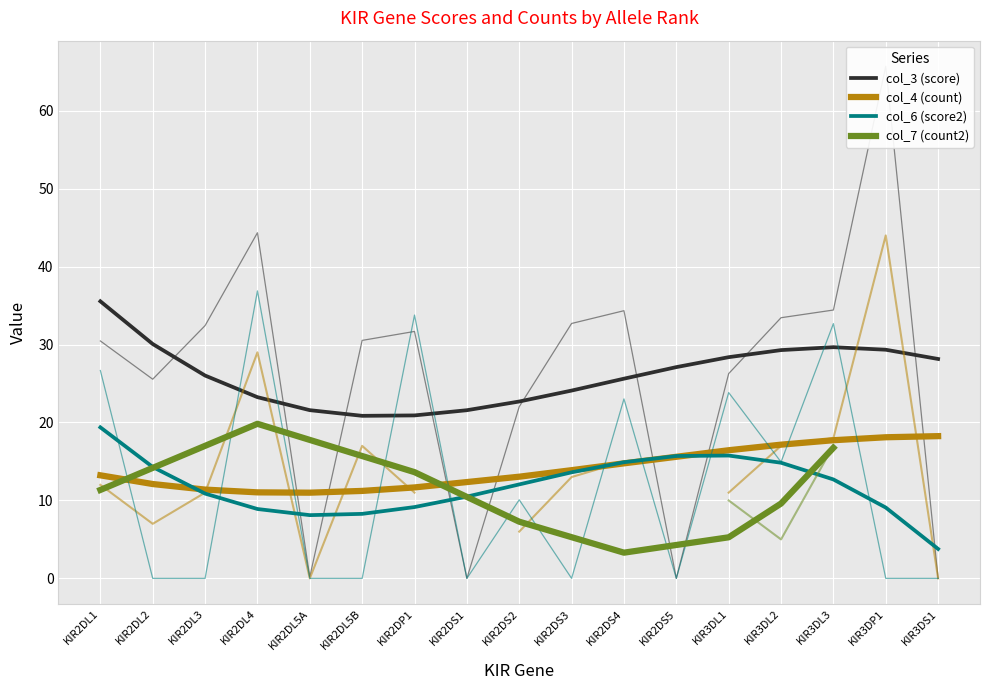

Which series has the widest spread of values?

col_3 (score)